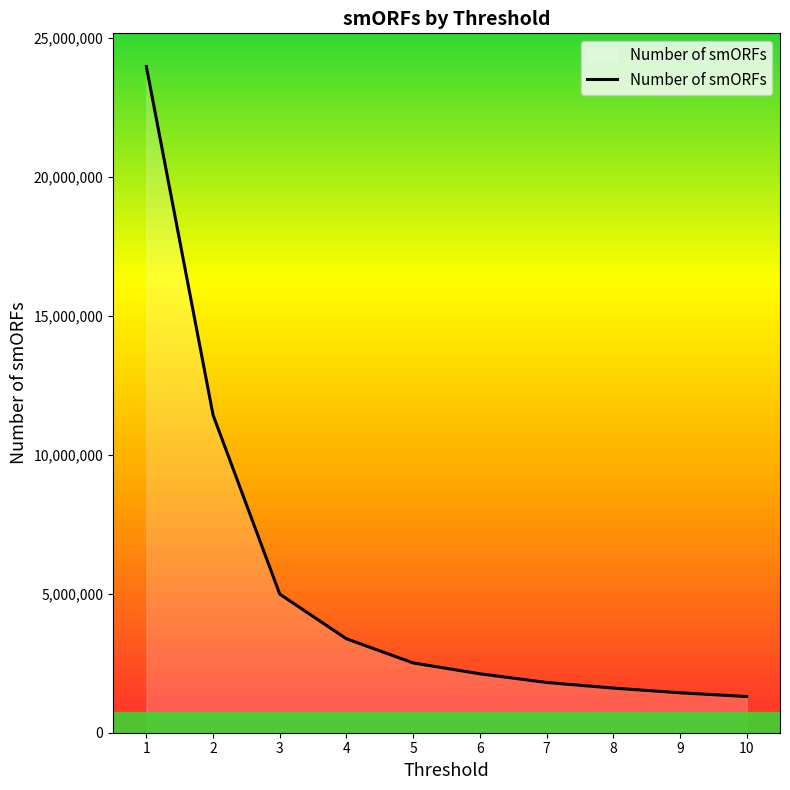

What is the difference between the maximum and minimum values?

22665293